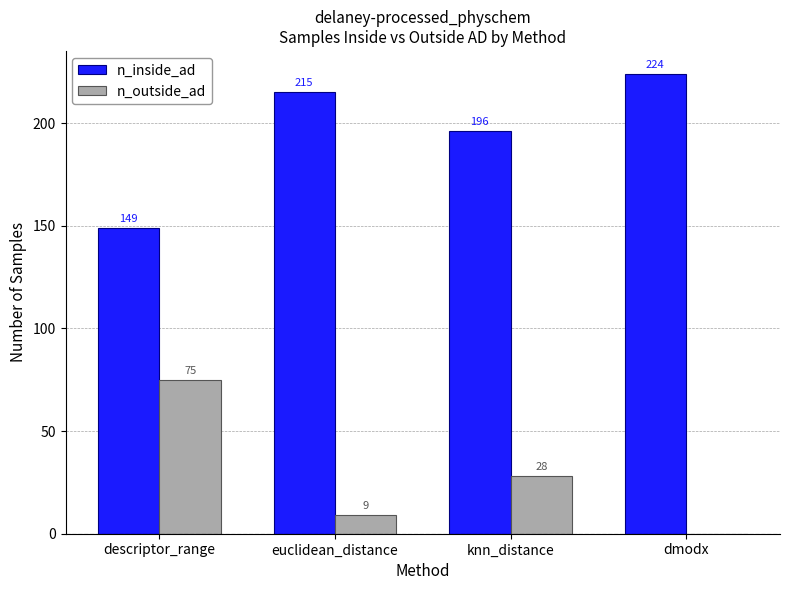

Which series has the largest total across all categories?

n_inside_ad